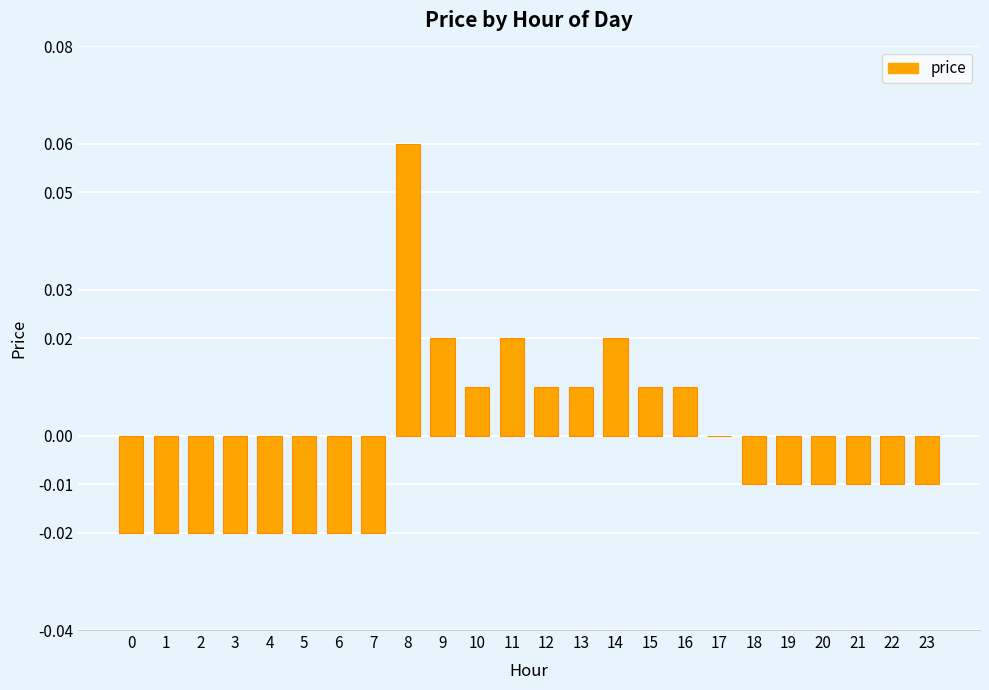

Which has a higher value, 13 or 5?

13